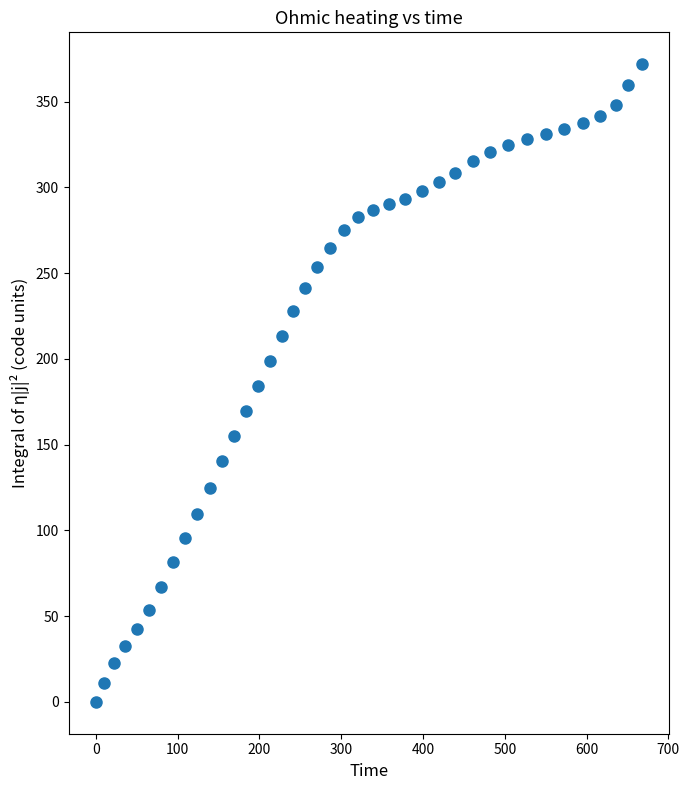

What is the range of X values (max minus min)?

668.0